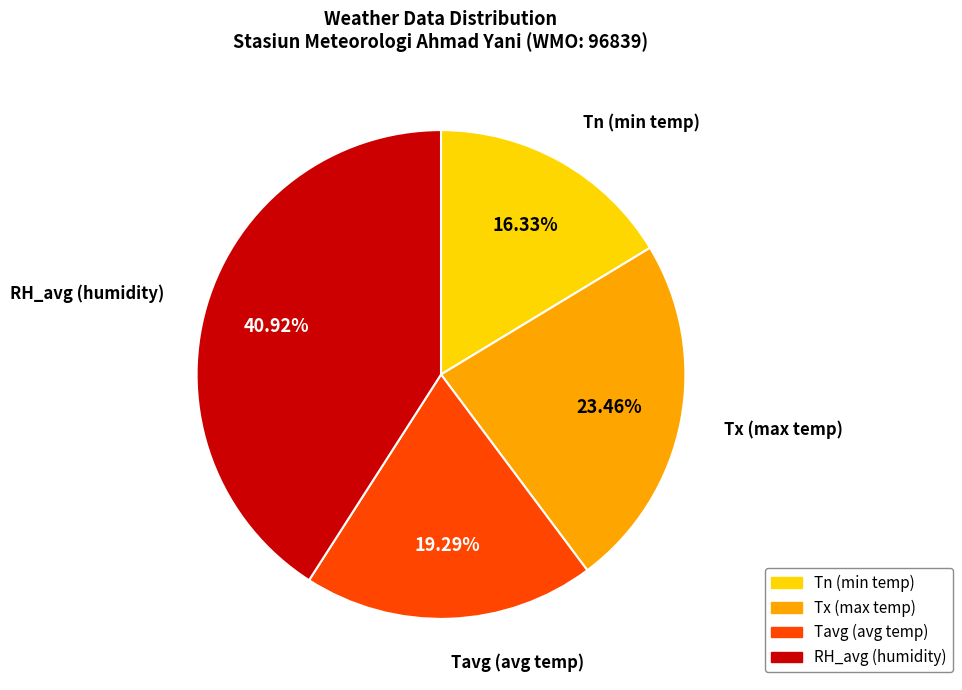

Combined, do Tx (max temp) and Tavg (avg temp) account for over 50%?

No